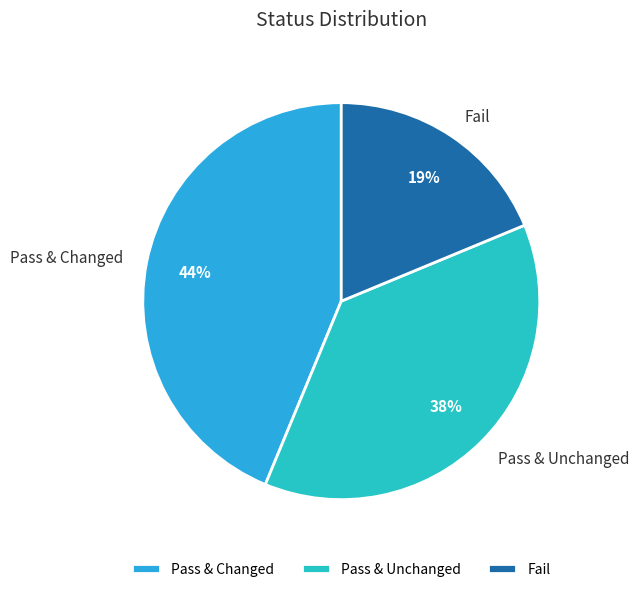

What is the smallest slice in the pie chart?

Fail